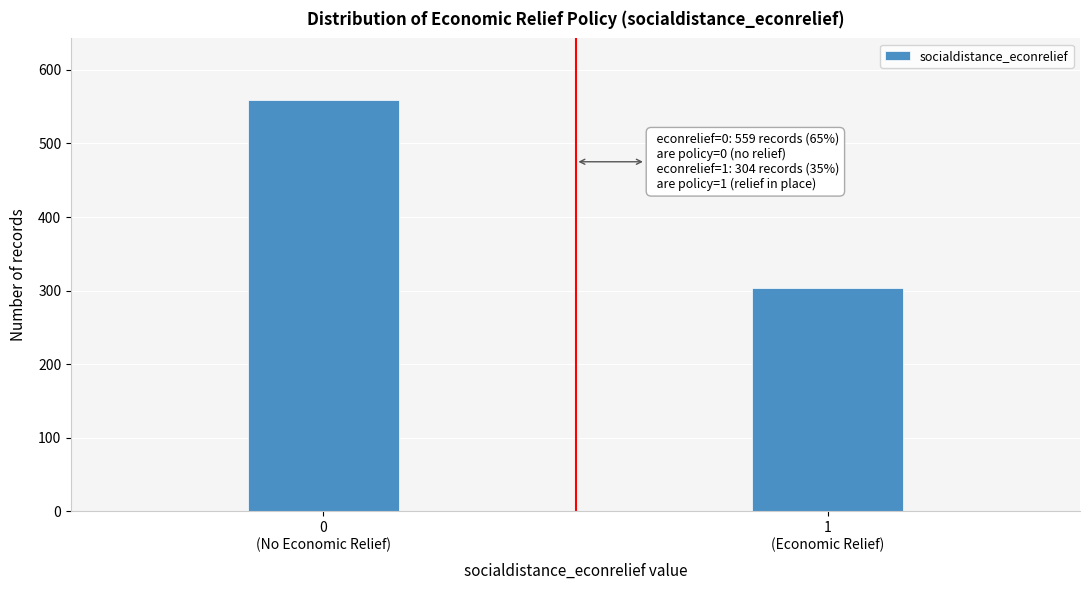

Reading left to right, transcribe all the data shown in this chart.

559	304